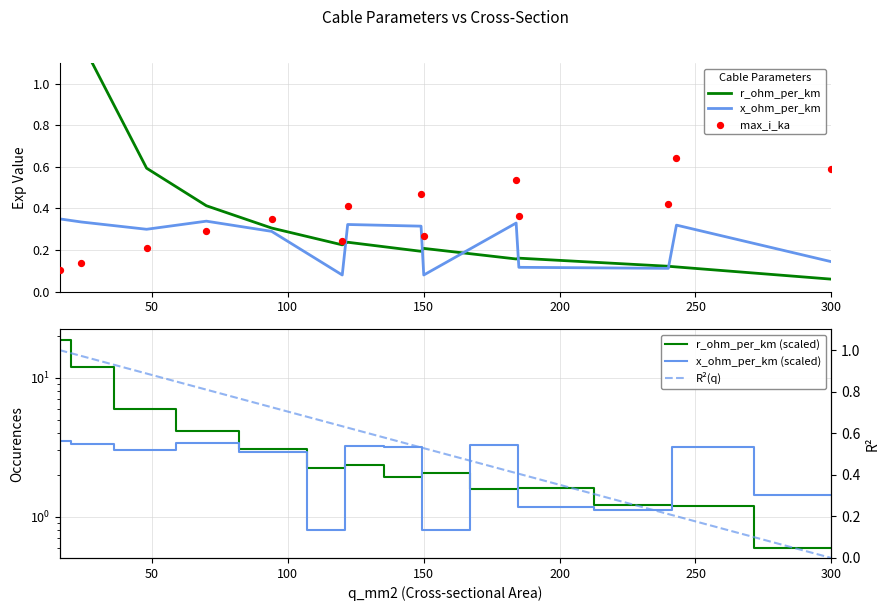

Which series reaches the minimum Y coordinate?

R²(q)